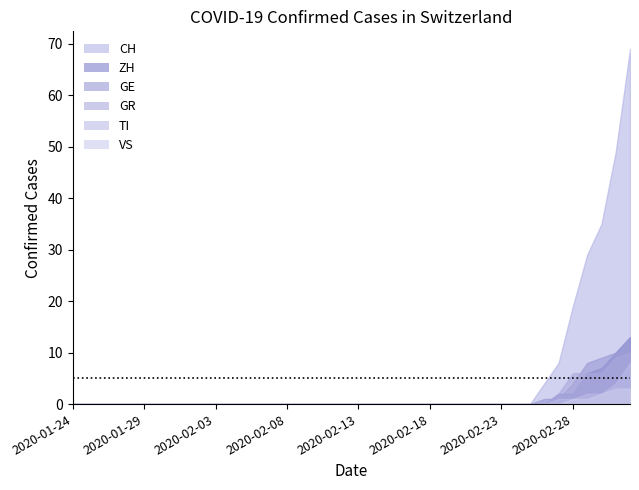

How many lines are shown in the chart?

6